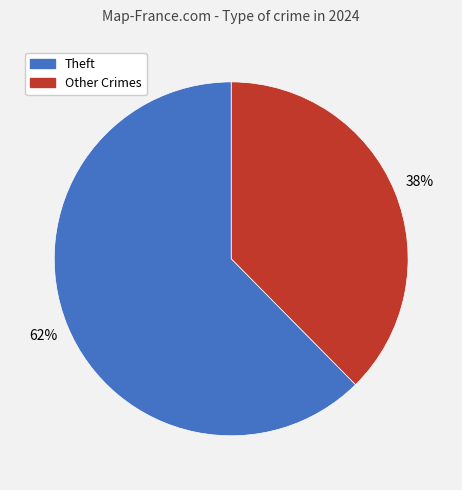

How many slices are in this pie chart?

2